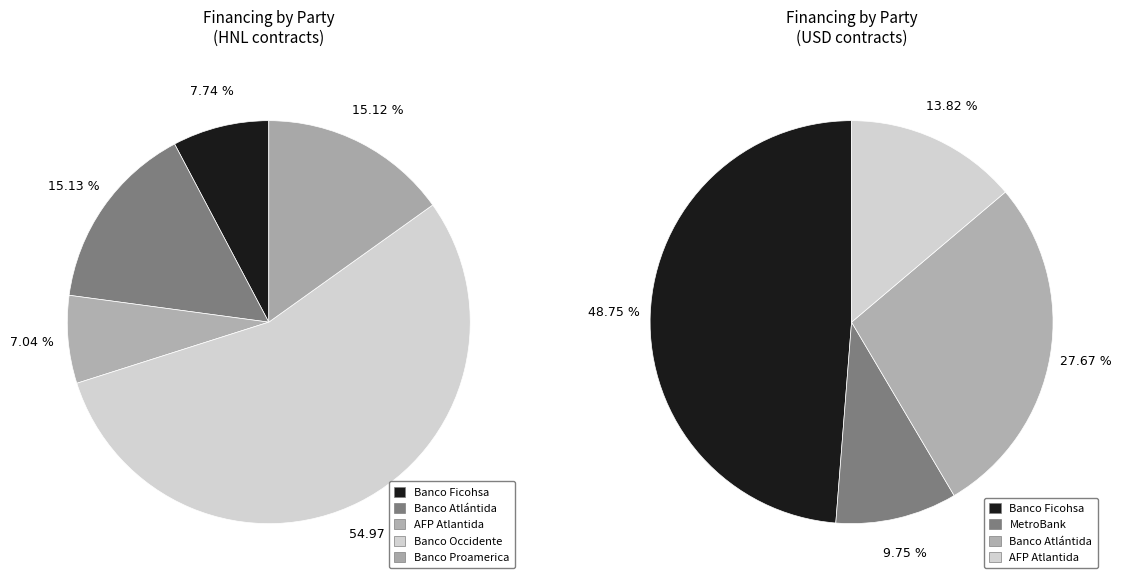

To the nearest percent, what percentage of the pie is Banco Atlántida?

15%